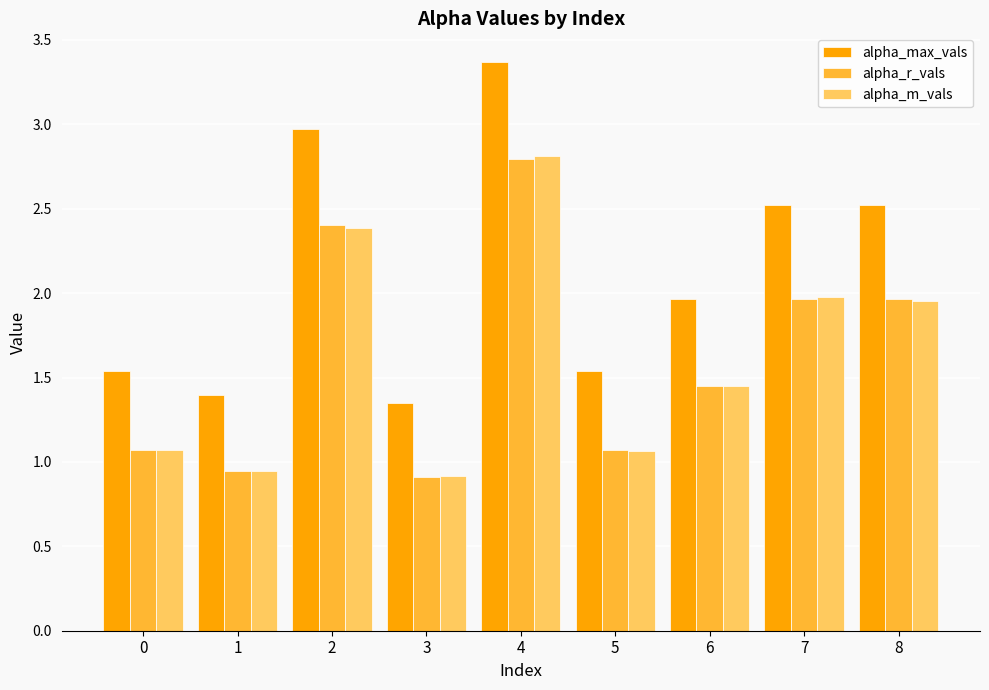

The value of alpha_r_vals at 1 is 0.4. True or false?

False